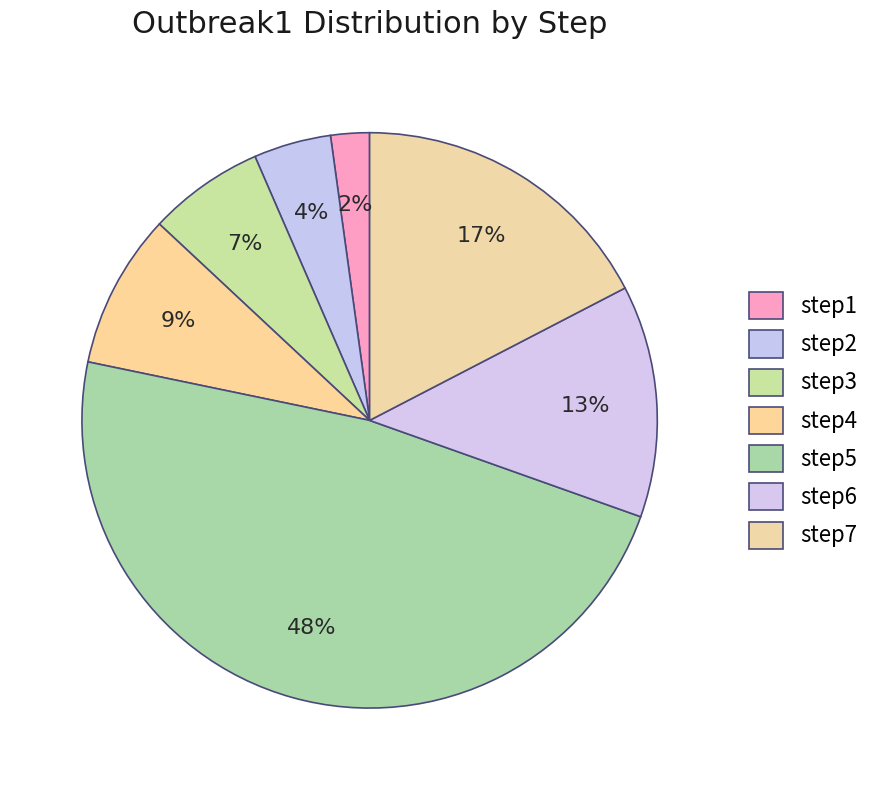

How many segments does this pie chart have?

7